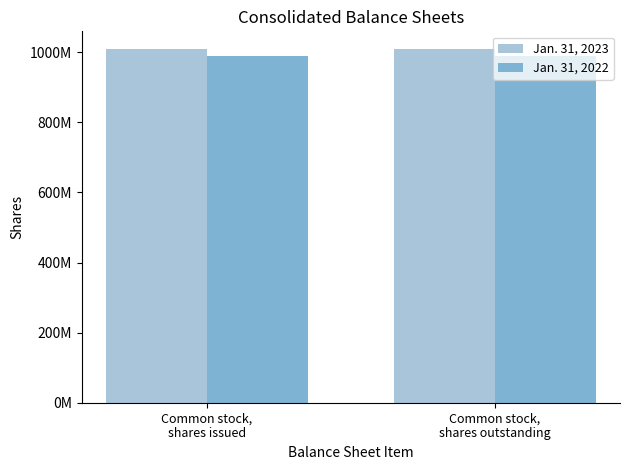

Rank the series by their maximum value, from highest to lowest.

Jan. 31, 2023, Jan. 31, 2022